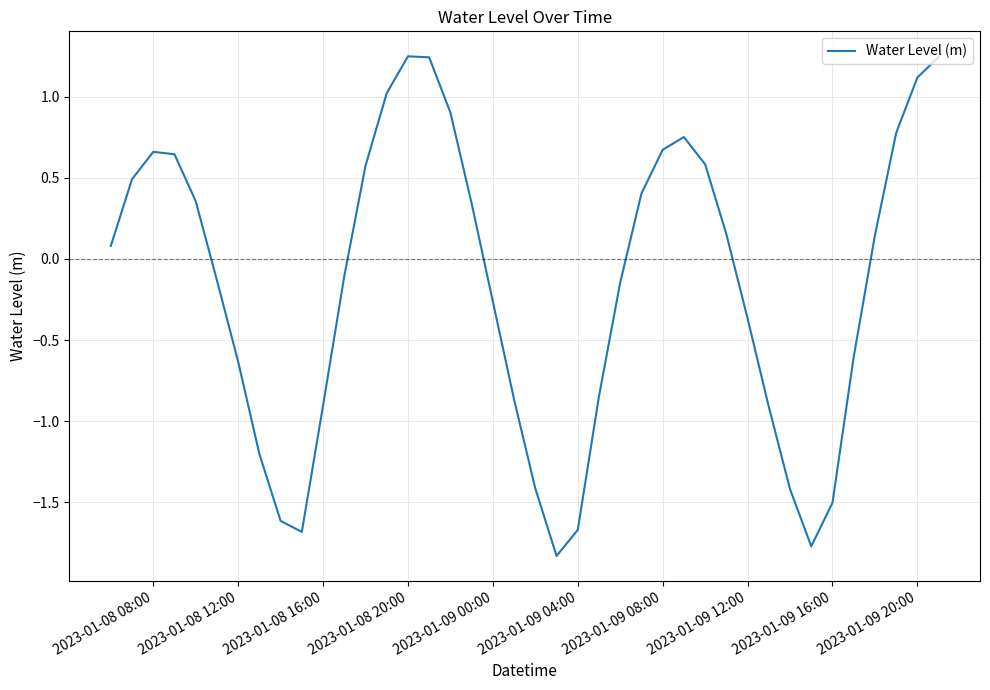

How many values are above zero?

20